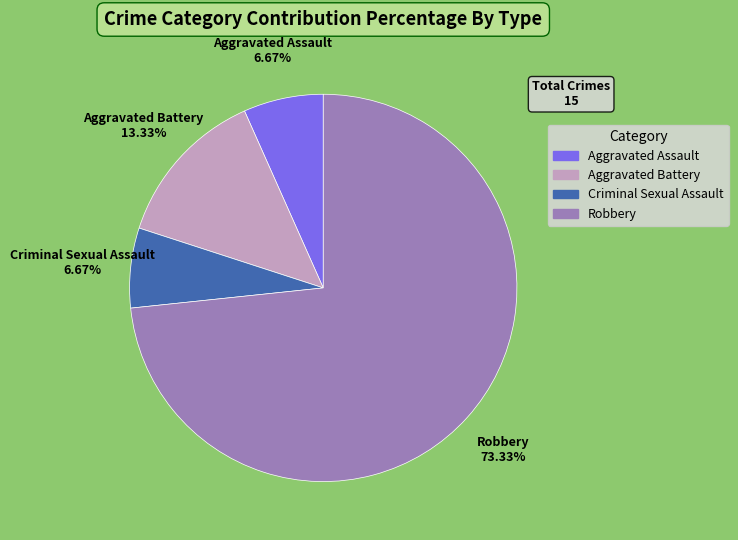

Which category has the biggest portion of the pie?

Robbery